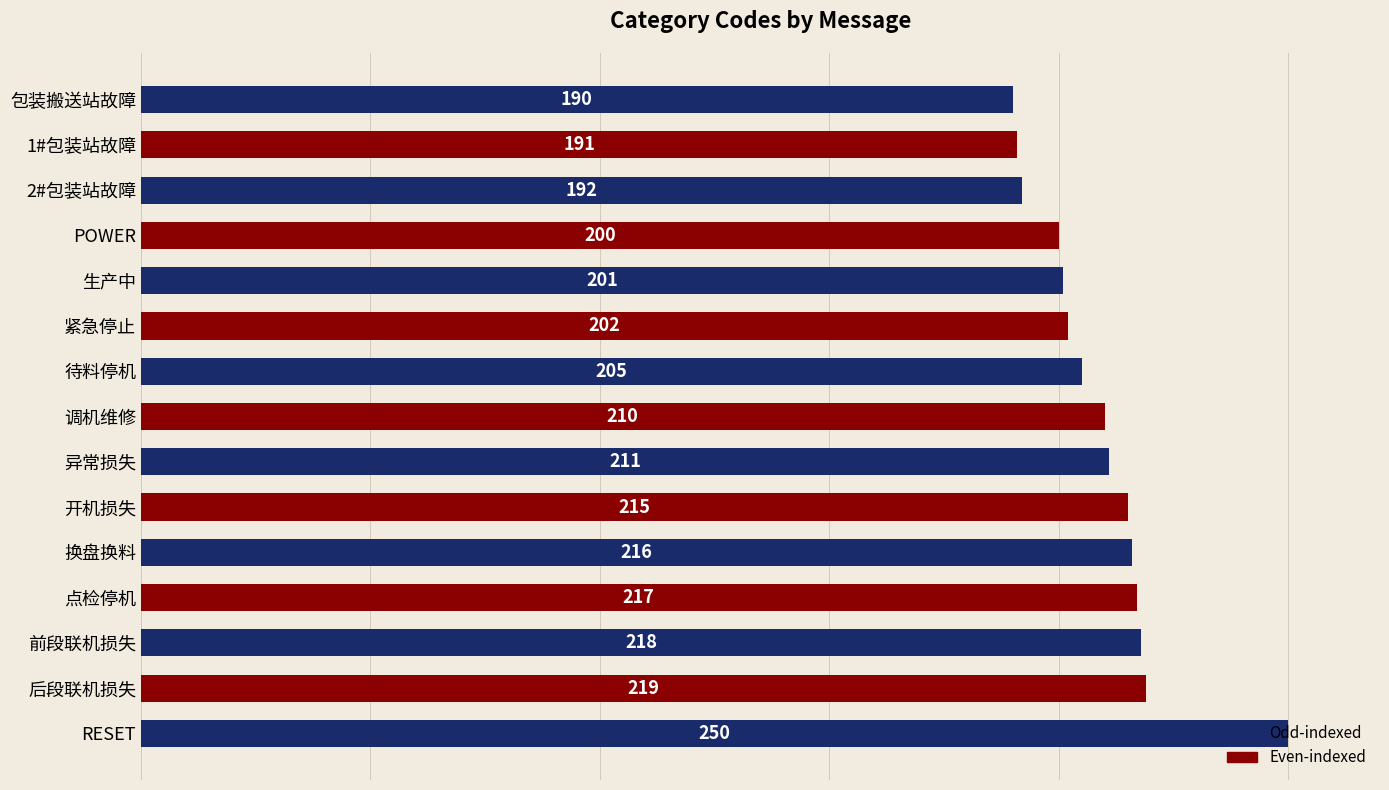

How many data points are less than 210?

7